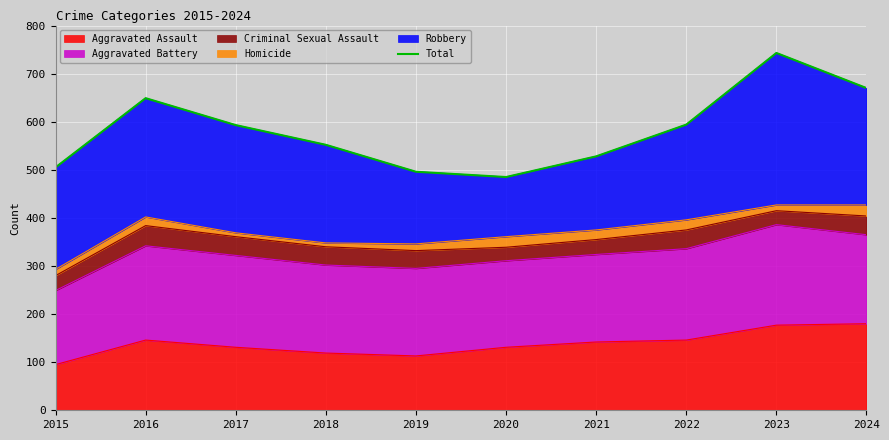

What is the change in value from 2016 to 2020?

-164